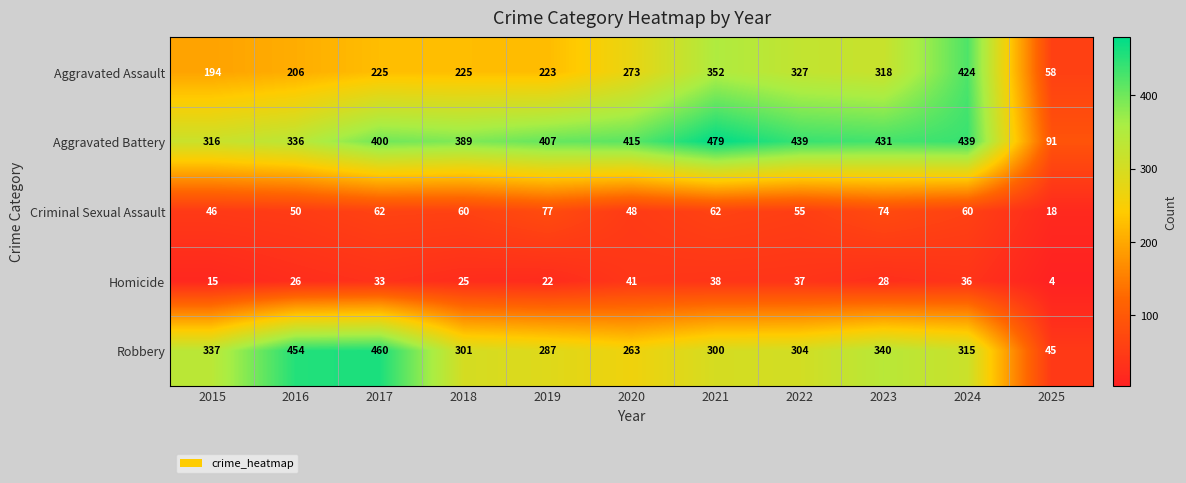

List the series in order of their peak value, lowest first.

Homicide, Criminal Sexual Assault, Aggravated Assault, Robbery, Aggravated Battery